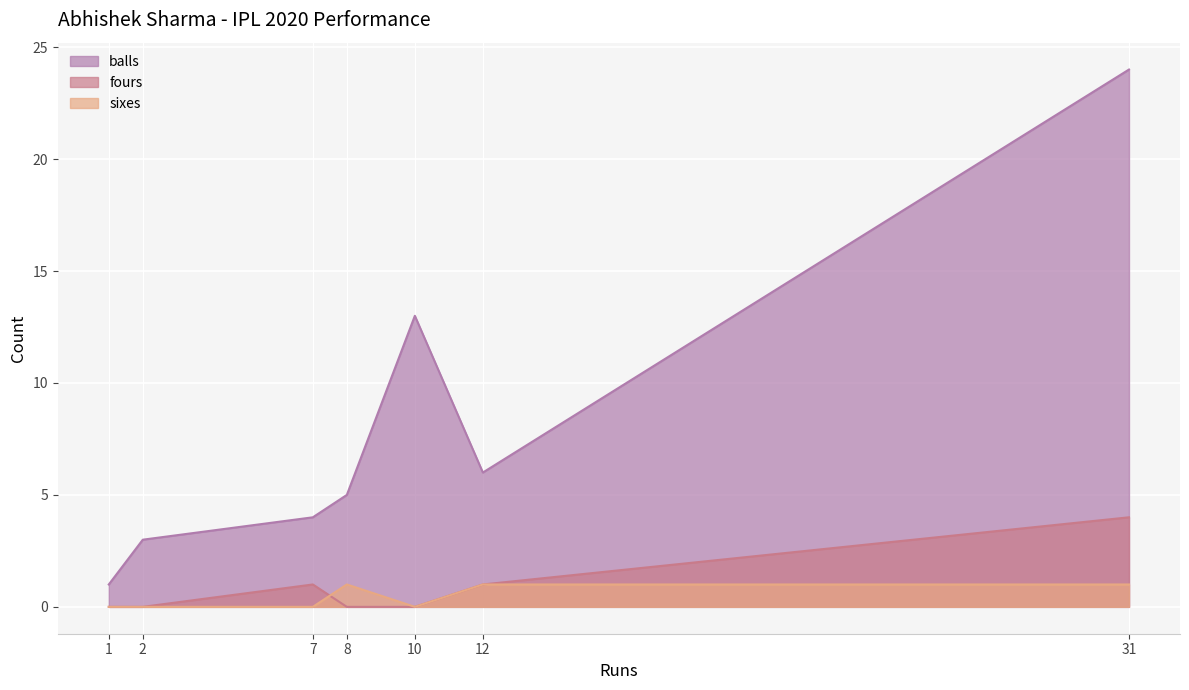

True or false: fours has more than 0 points higher than both neighbors.

True